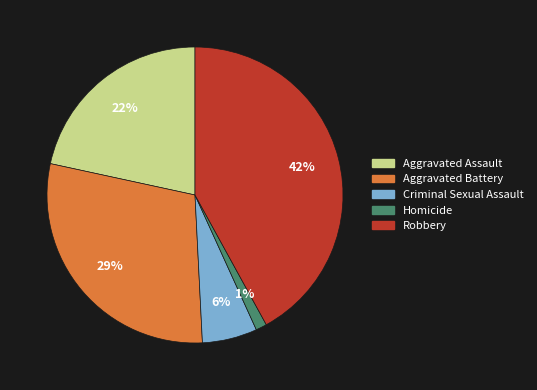

To the nearest percent, what portion does Aggravated Battery represent?

29%